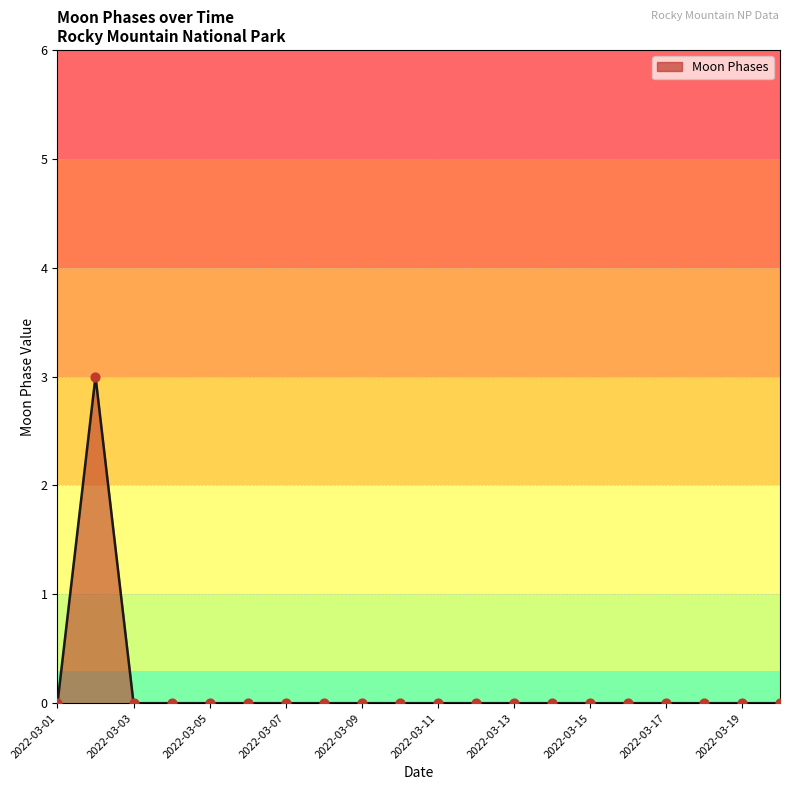

What is the greatest value displayed?

3